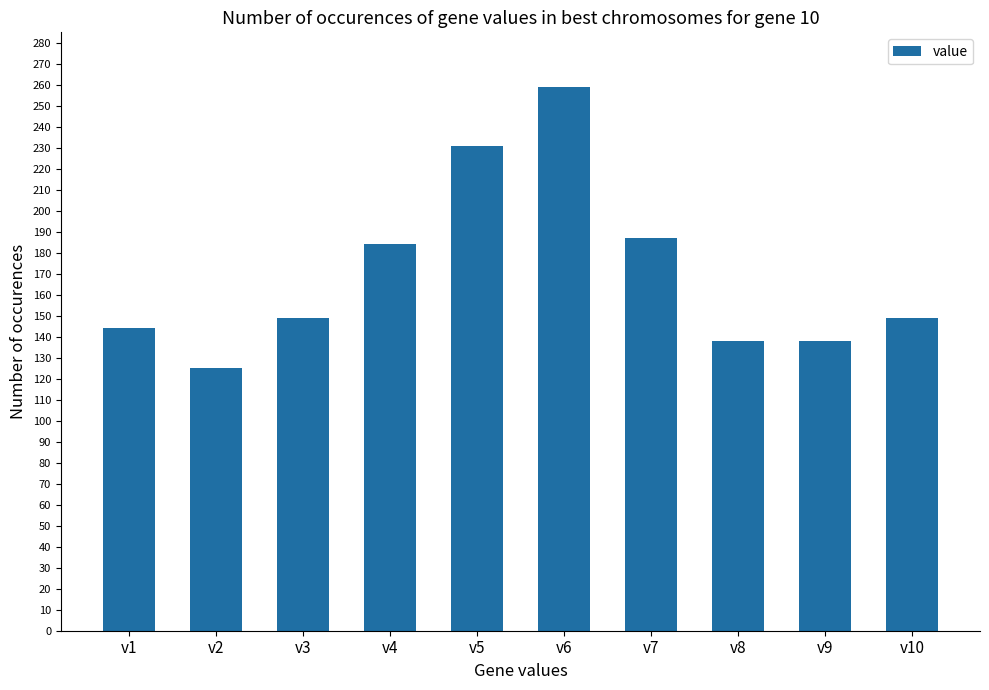

How many categories are shown in the chart?

10